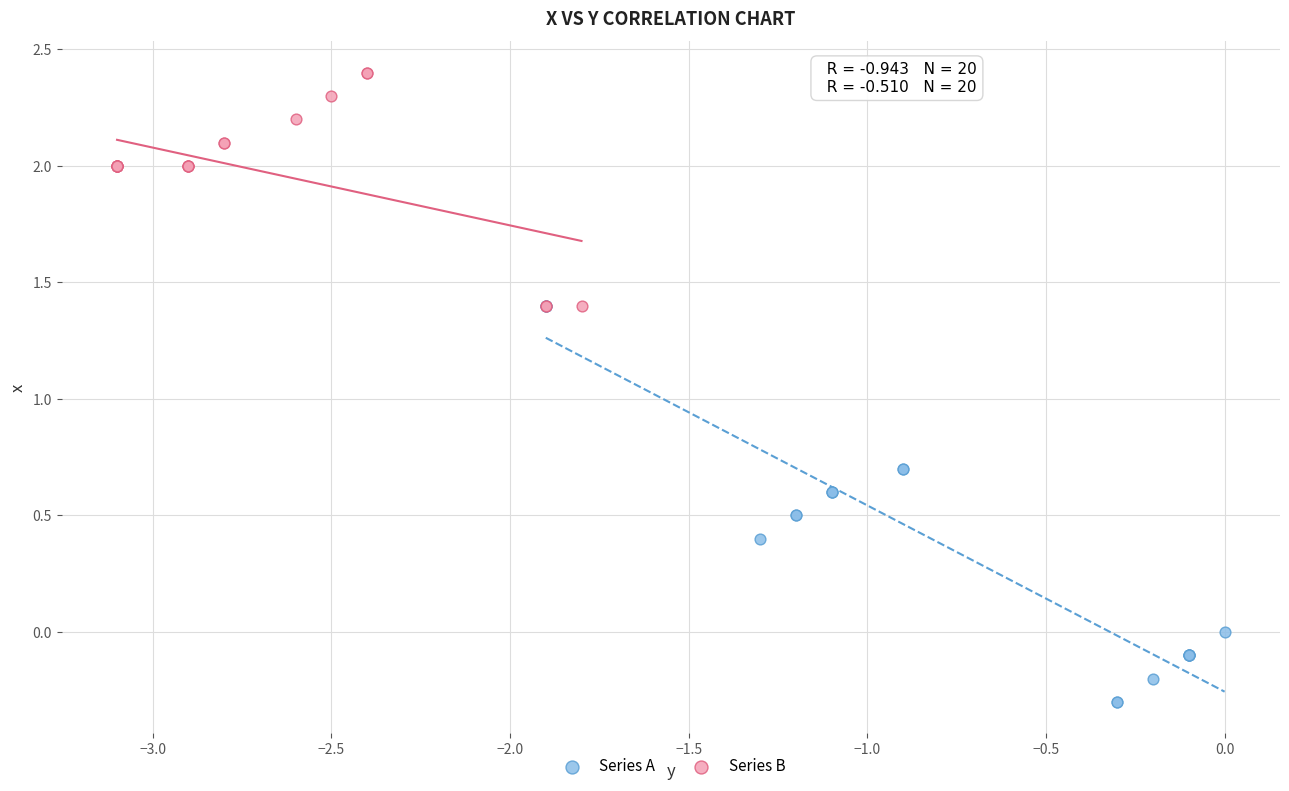

Which series contains the highest Y value?

Series B